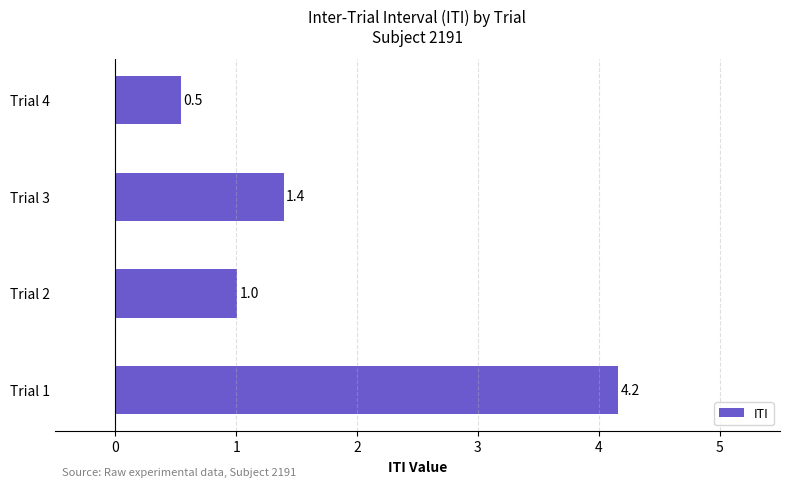

Are the bars horizontal?

Yes